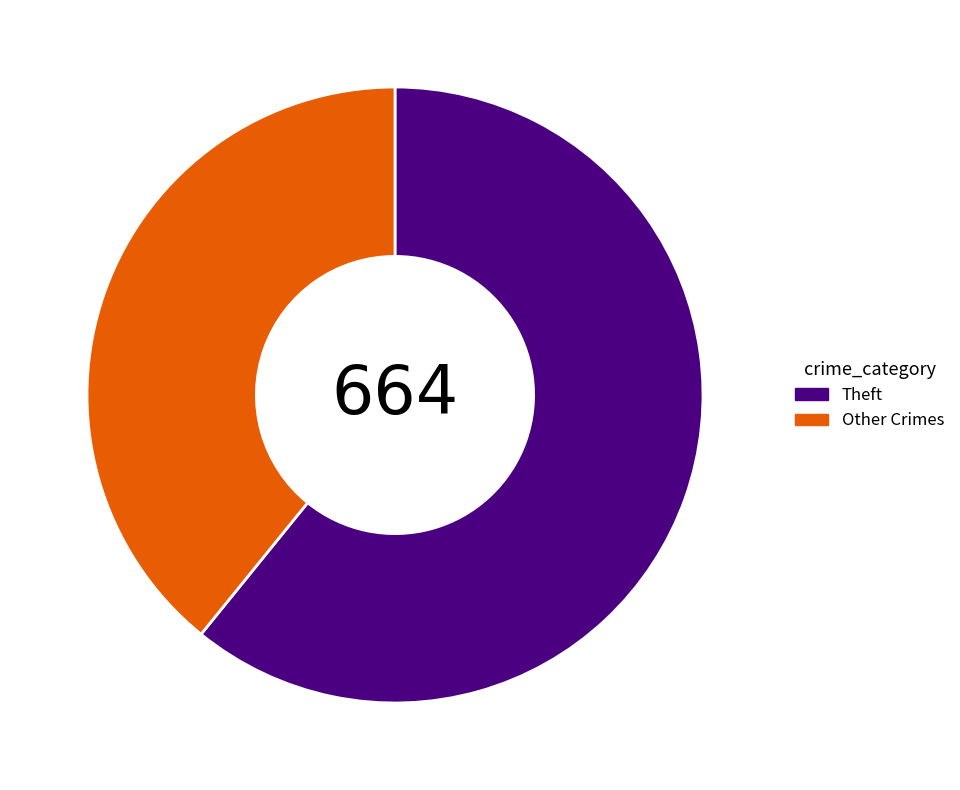

Count the number of slices in the pie.

2